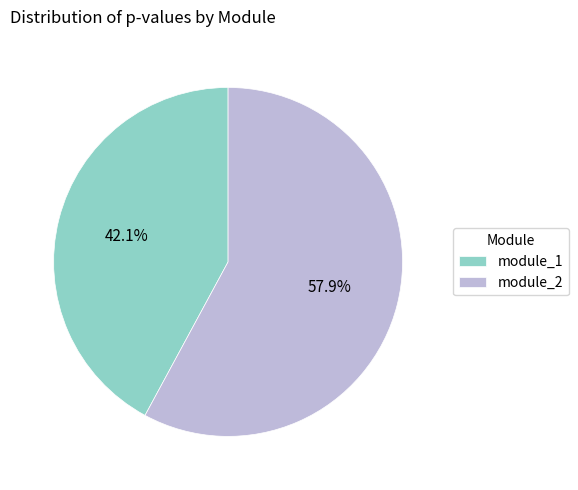

To the nearest percent, what percentage of the pie is module_2?

58%